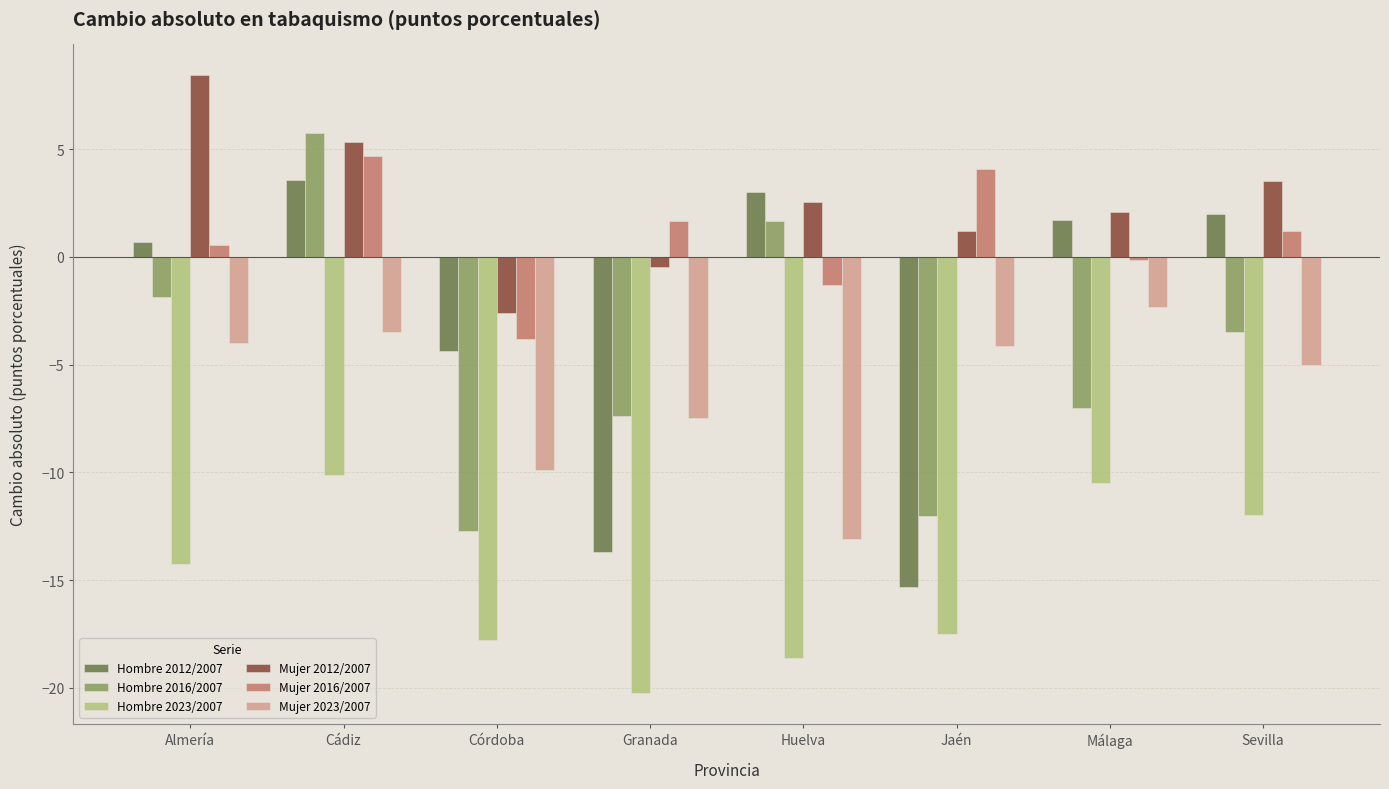

The Hombre 2023/2007 series shows -30.5 at Jaén. True or false?

False